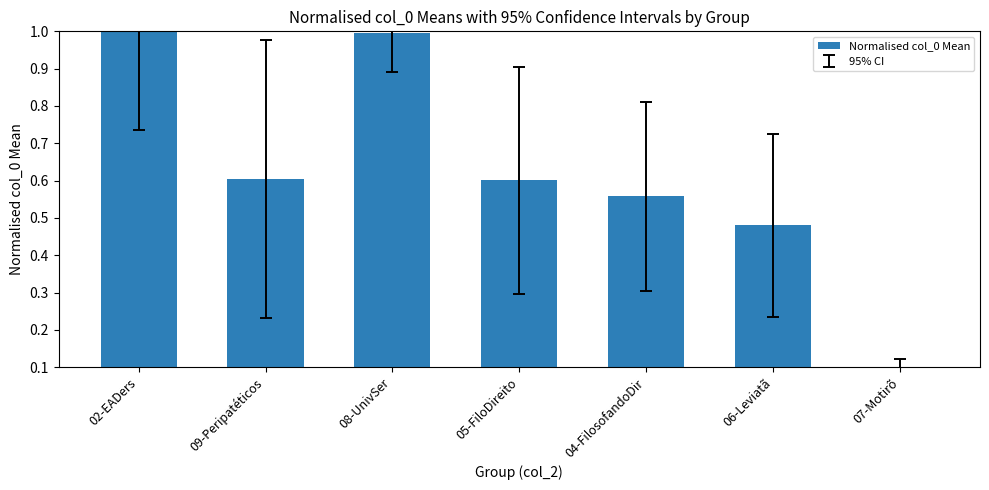

Reading left to right, what are all the values shown in this chart?

1.0	0.6	1.0	0.6	0.6	0.5	0.1